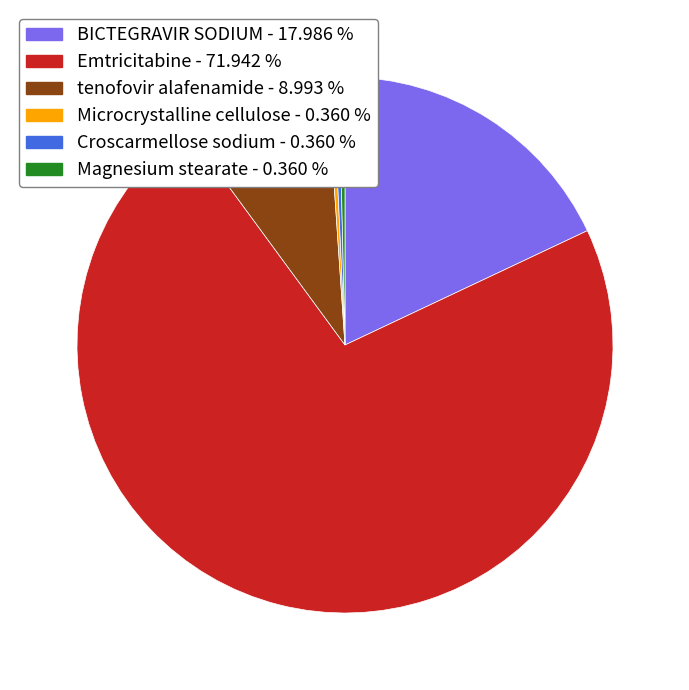

True or false: Magnesium stearate accounts for 0% of the total.

True